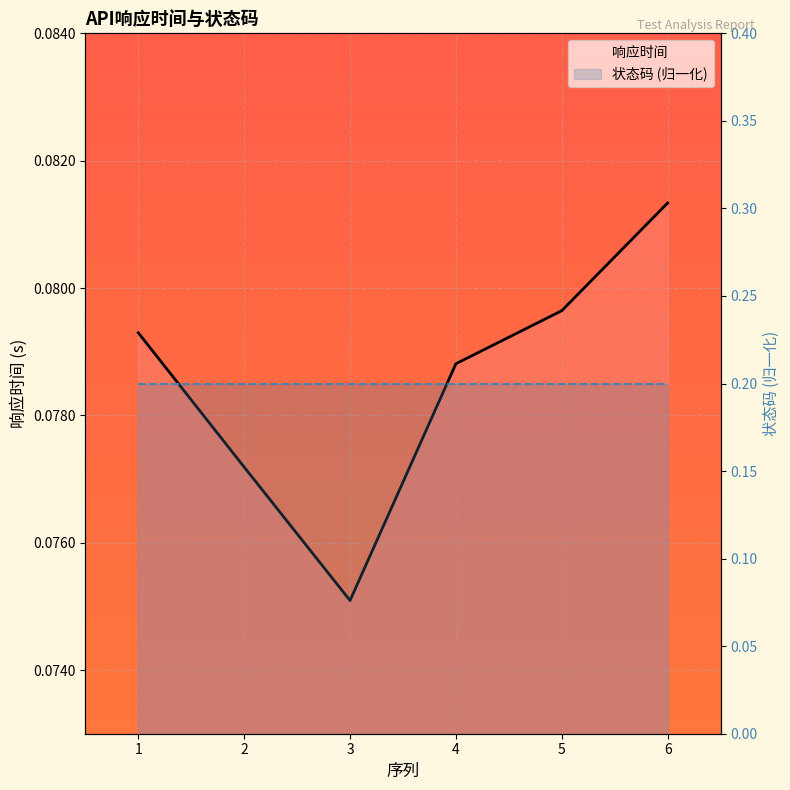

What is the greatest value displayed?

0.1